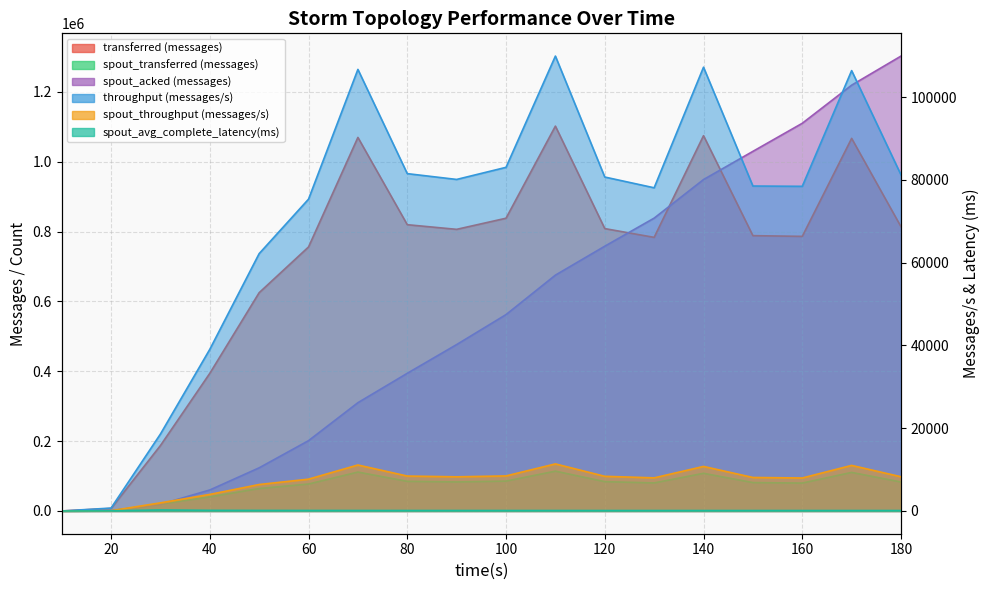

In transferred (messages), how many points are higher than both neighbors (excluding endpoints)?

4